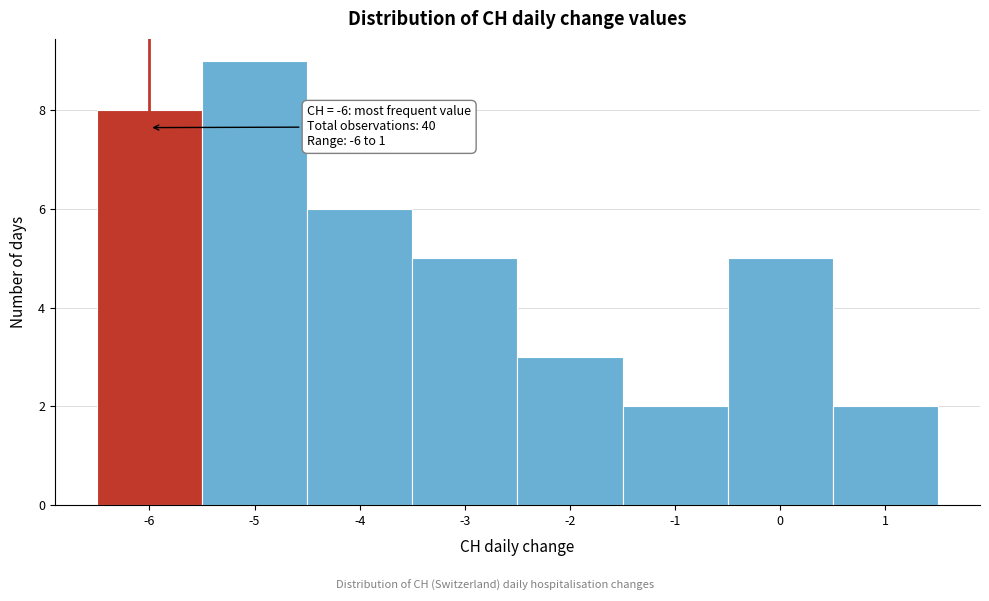

Over which range of the x-axis is the bar tallest?

-5.5 to -4.5